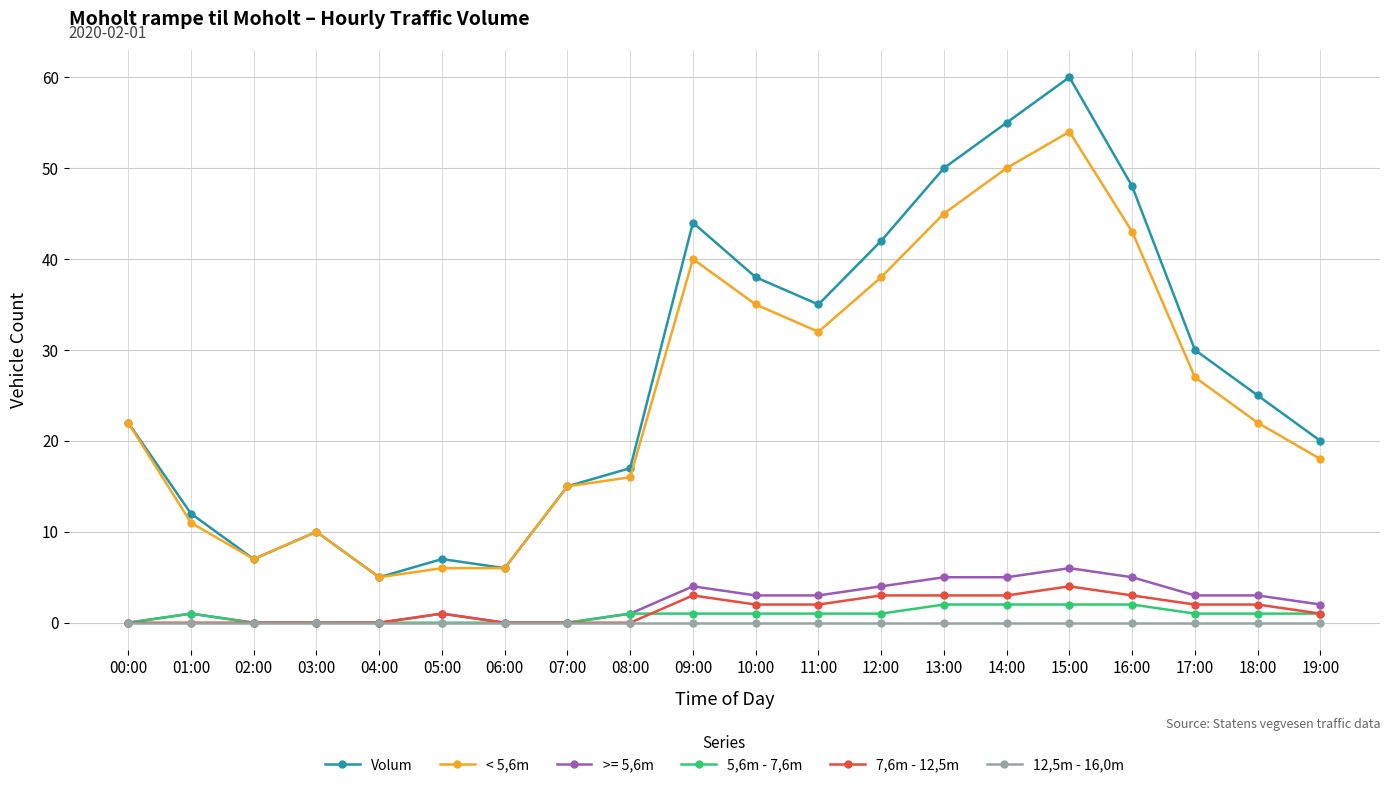

True or false: 7,6m - 12,5m and Volum intersect in this chart.

False